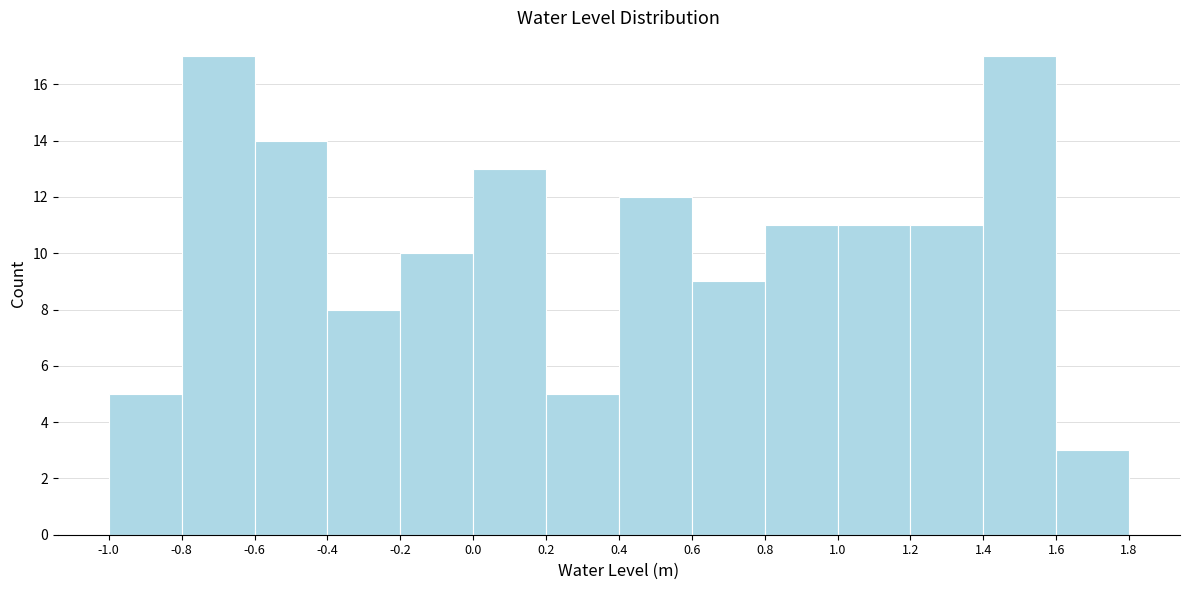

Reading left to right, transcribe this chart: for each bar, give the range it covers on the x-axis and its height. The values are not printed on the chart, so give them approximately, as read against the axis.

-1.0 to -0.8: 5
-0.8 to -0.6: 17
-0.6 to -0.4: 14
-0.4 to -0.2: 8
-0.2 to 0.0: 10
0.0 to 0.2: 13
0.2 to 0.4: 5
0.4 to 0.6: 12
0.6 to 0.8: 9
0.8 to 1.0: 11
1.0 to 1.2: 11
1.2 to 1.4: 11
1.4 to 1.6: 17
1.6 to 1.8: 3